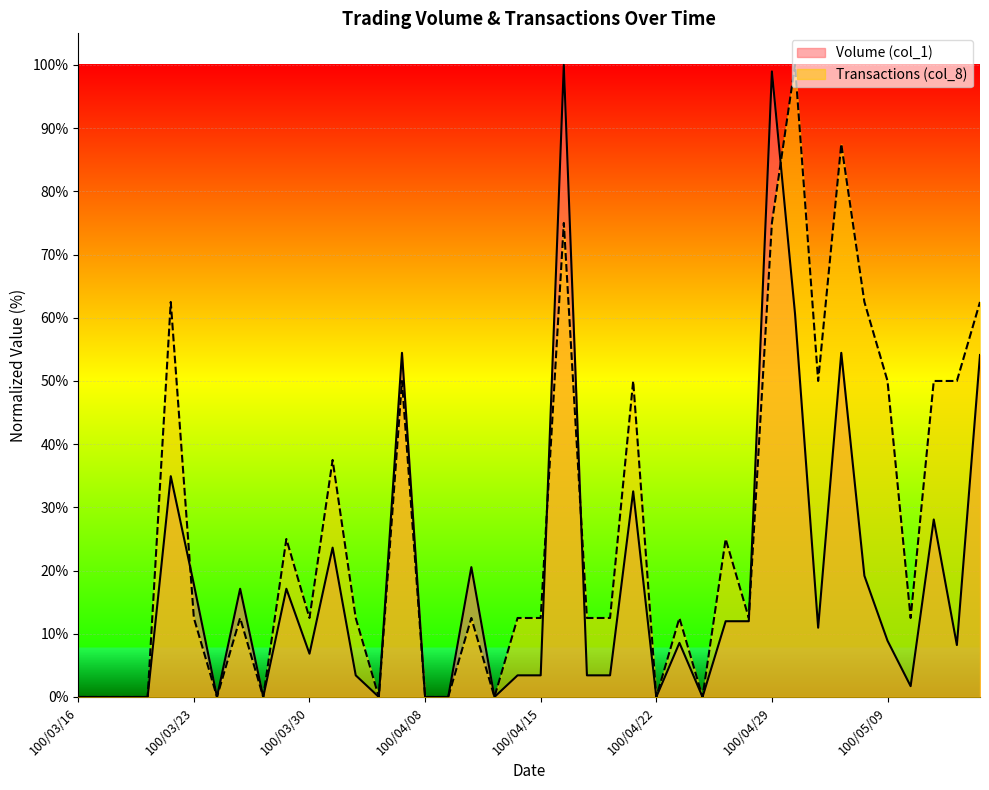

What is the spread (max minus min) of values at 100/04/14?

9.1